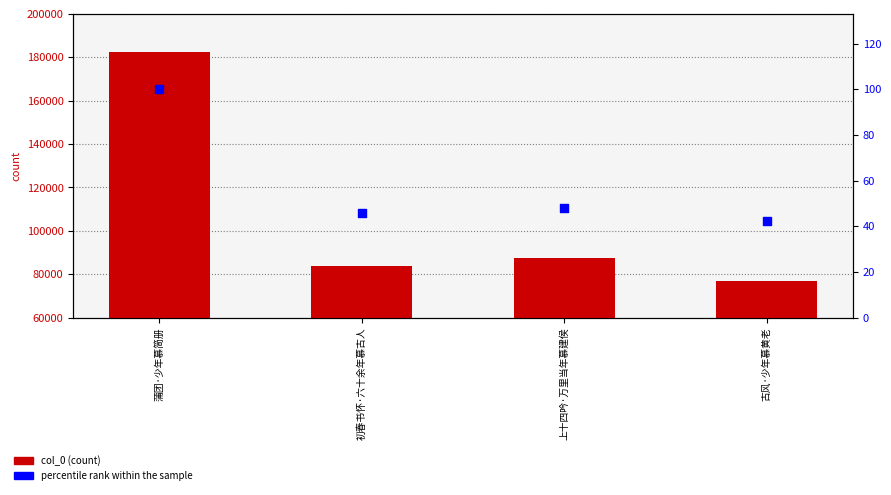

What are all the series names shown in the legend?

col_0, percentile rank within the sample